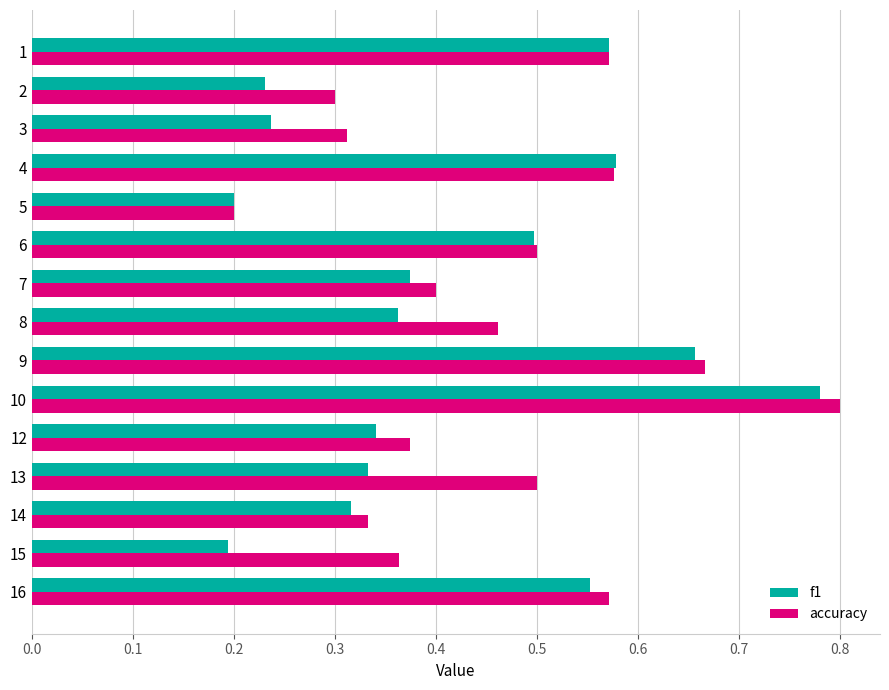

Is it true that accuracy equals 0.5 at 8?

True